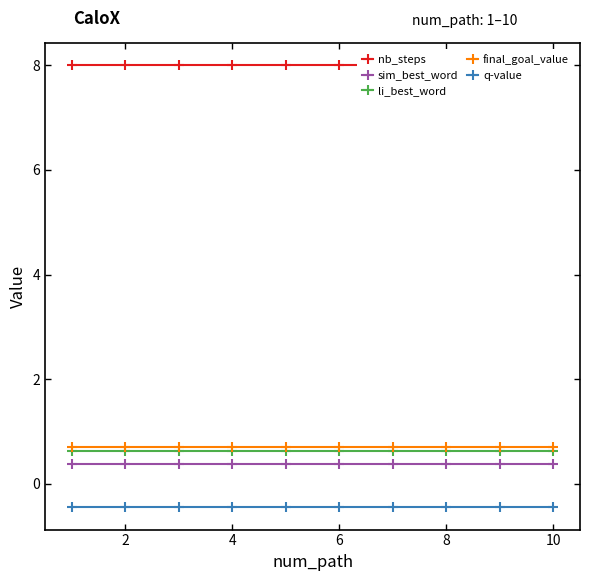

Which series has the largest range (max minus min)?

nb_steps